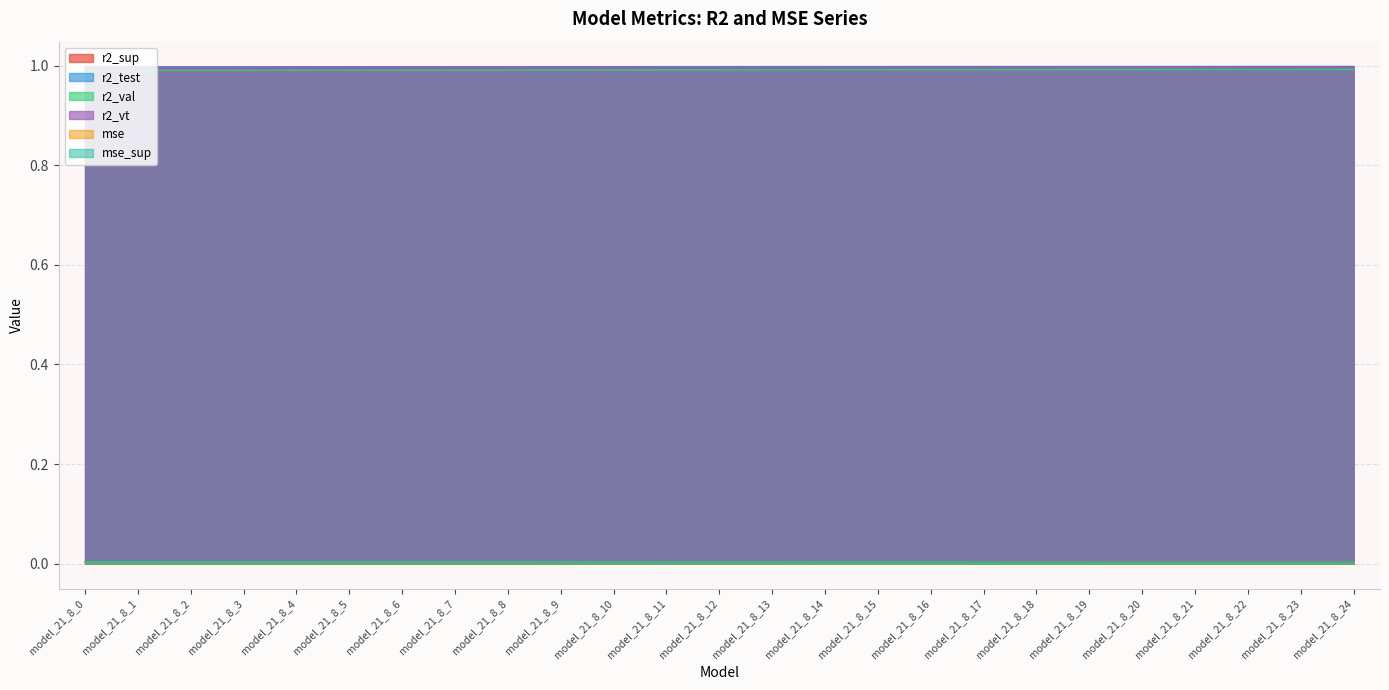

True or false: r2_val and mse intersect in this chart.

False